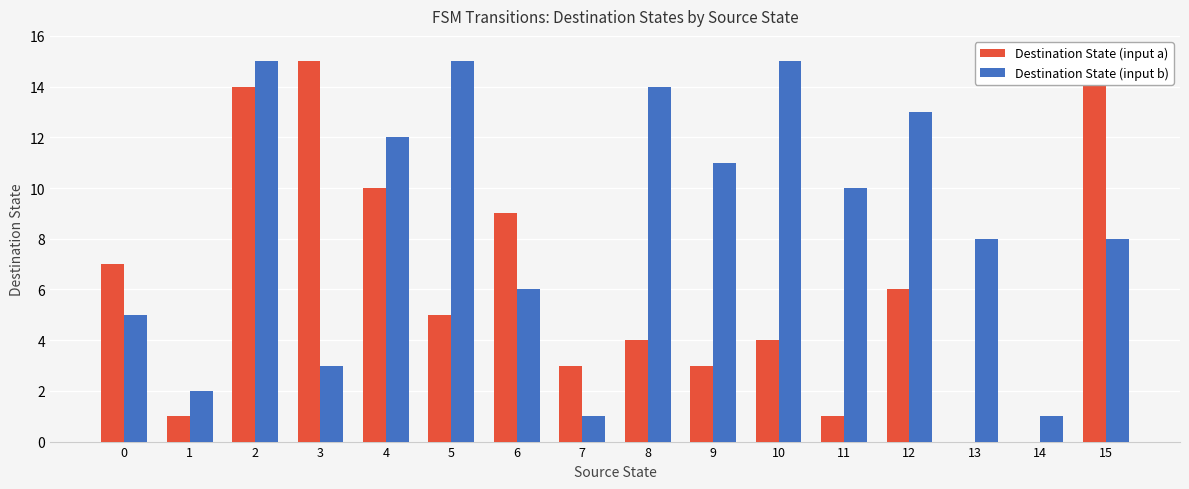

Which series has the widest spread of values?

Destination State (input a)